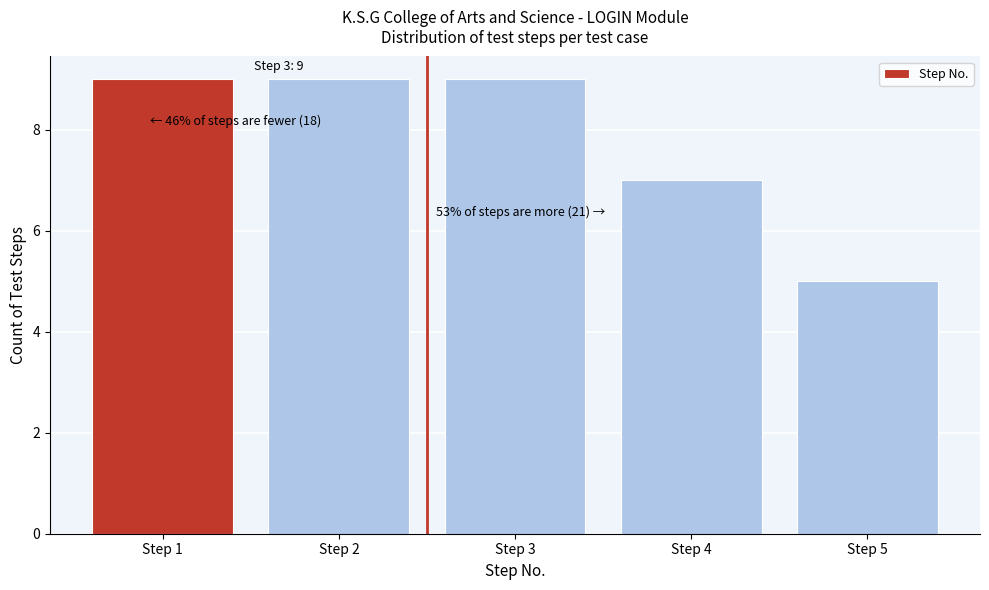

Reading right to left, what are all the values shown in this chart?

Step 5=5	Step 4=7	Step 3=9	Step 2=9	Step 1=9